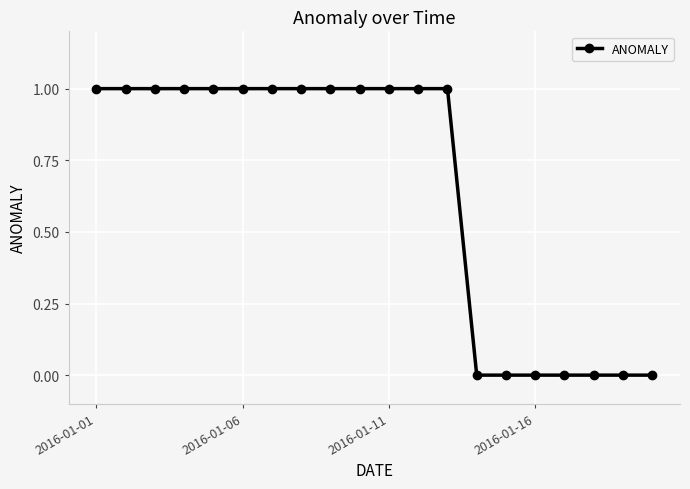

What is the difference between the maximum and minimum values?

1